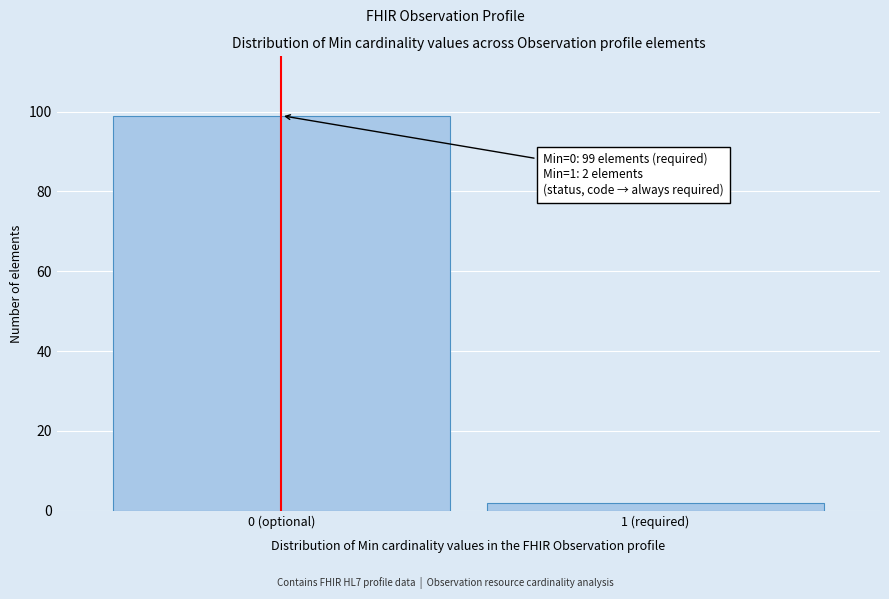

Reading right to left, what are all the values shown in this chart?

2	99